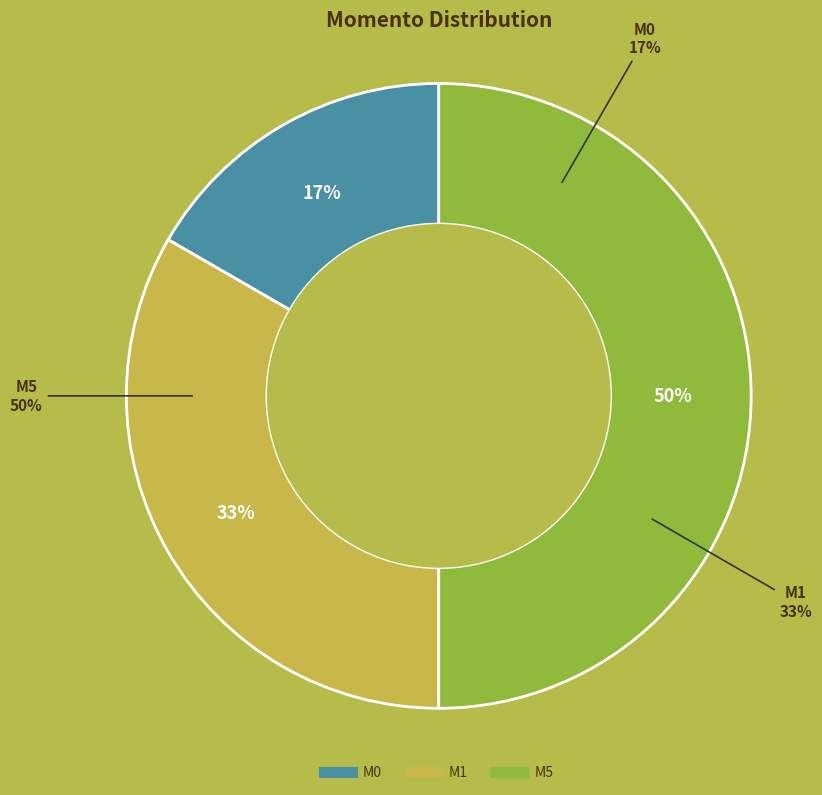

Does any single category account for the majority?

No